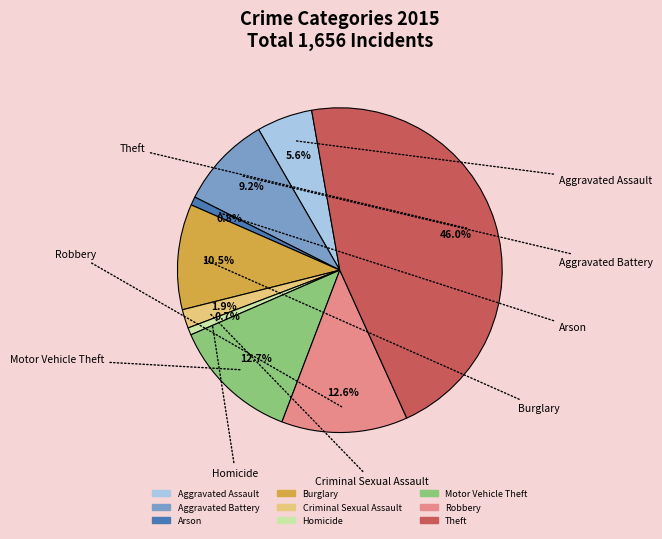

What is the largest slice in the pie chart?

Theft